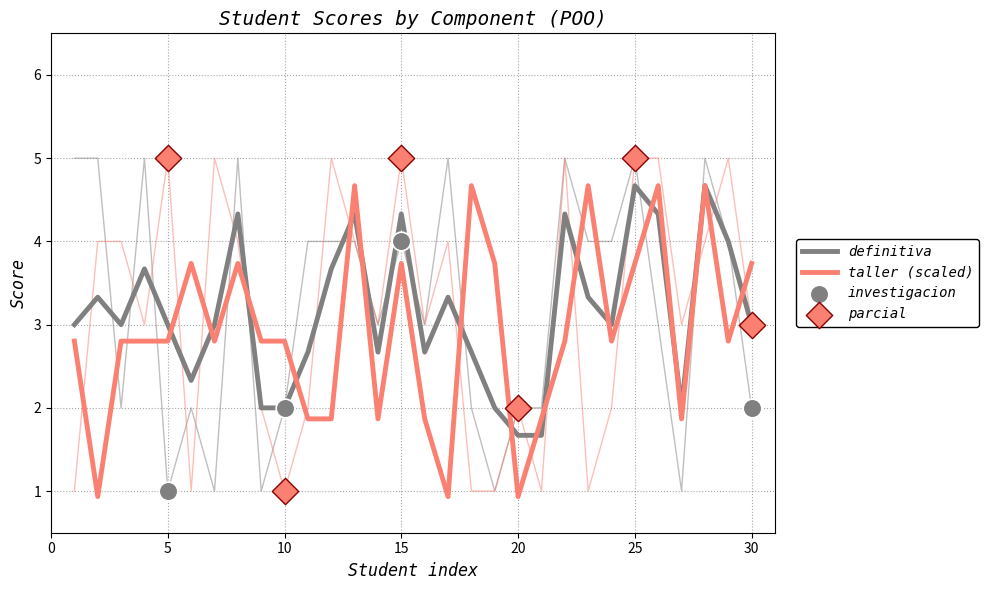

Which series has the largest total across all categories?

investigacion